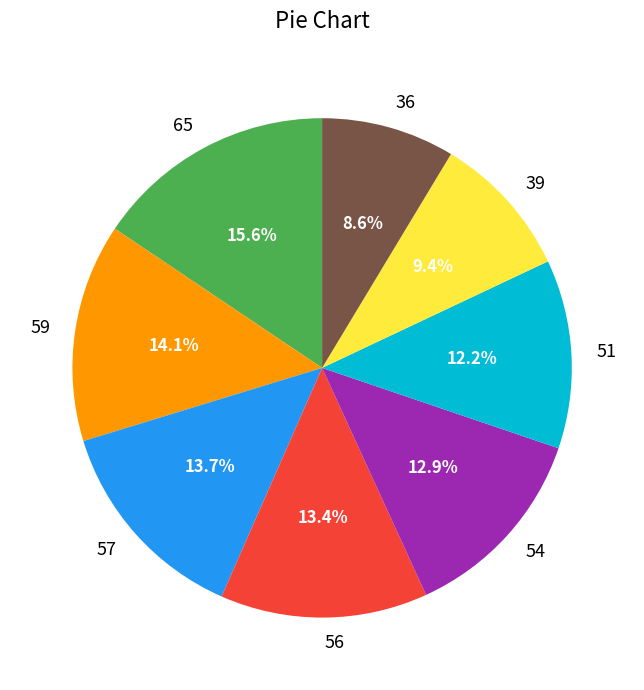

Count the number of slices in the pie.

8